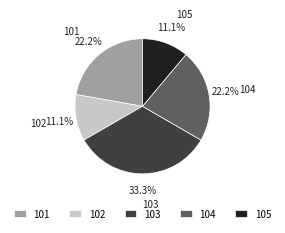

Combined, what portion of the pie is 105 and 103?

44.4%